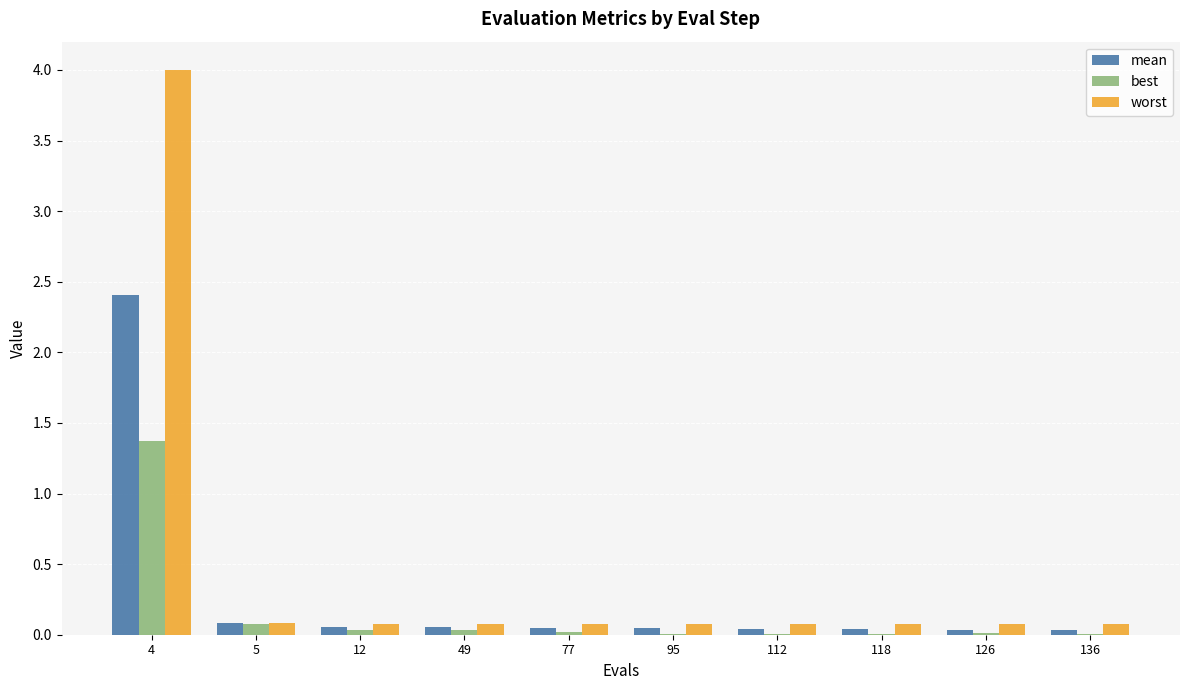

What is the maximum value shown in the chart?

4.0